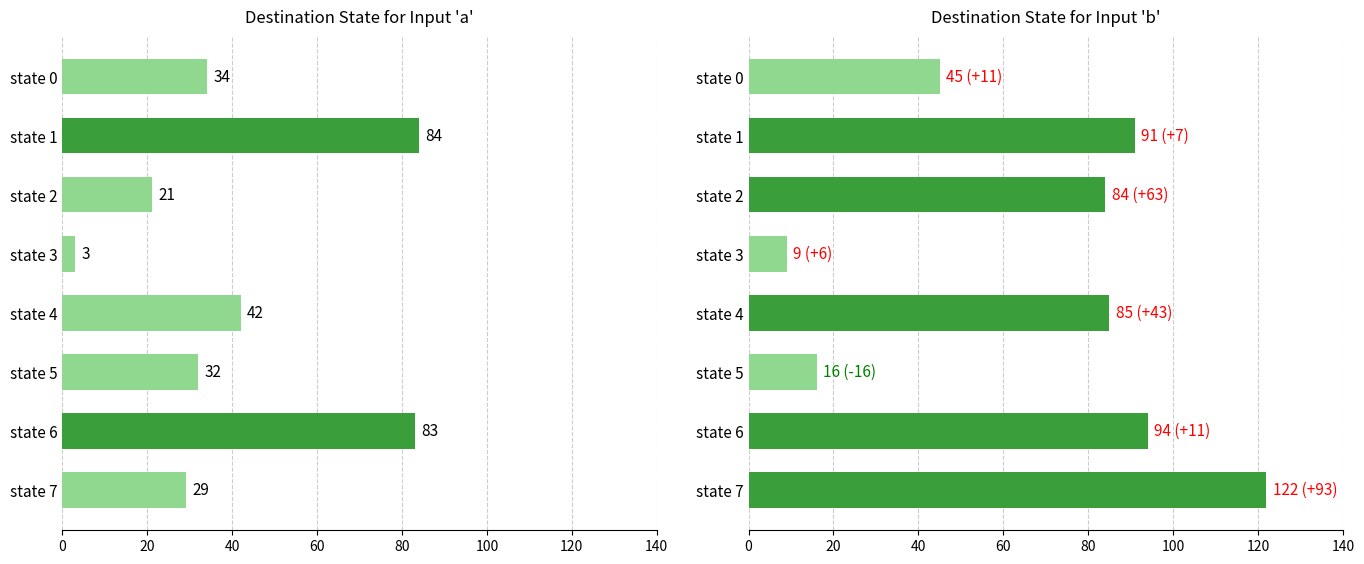

Which series has the widest spread of values?

dest_b